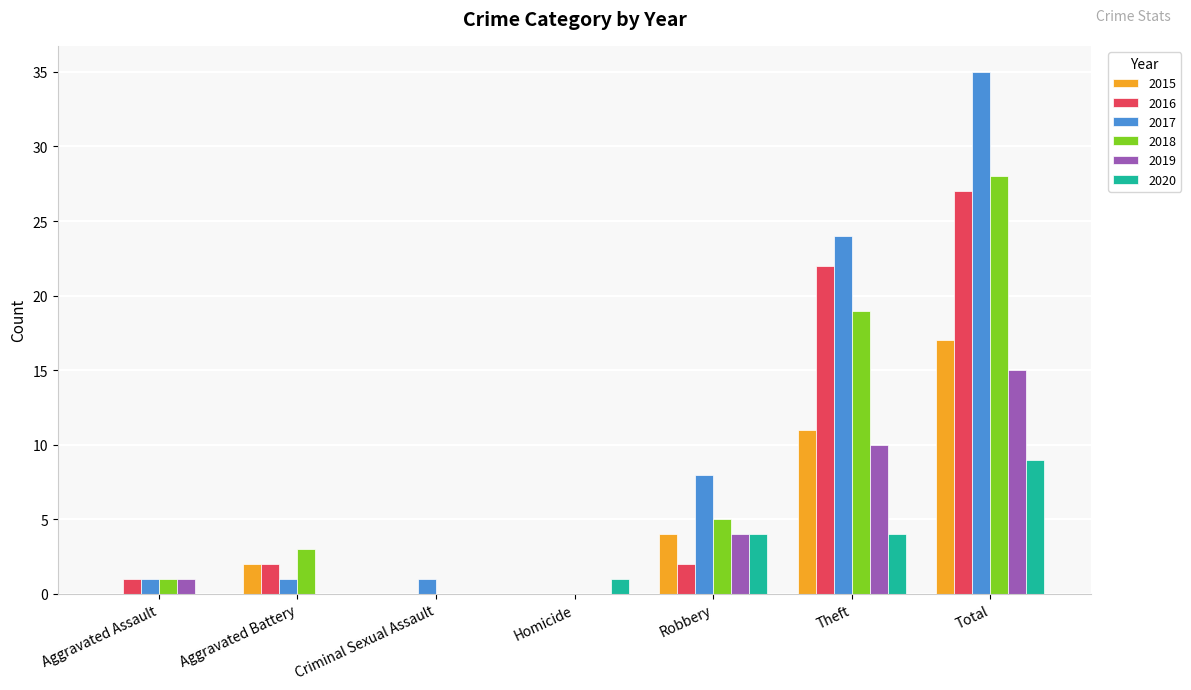

Is it true that 2020 equals 1 at Homicide?

True